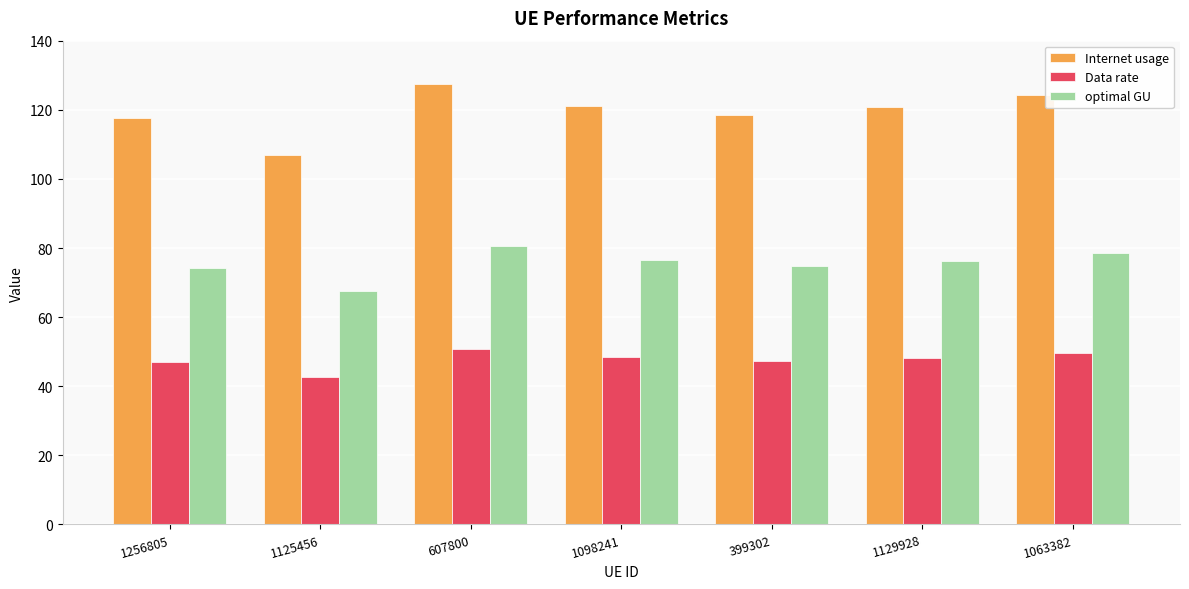

Is it true that Data rate equals 49.6 at 1063382?

True